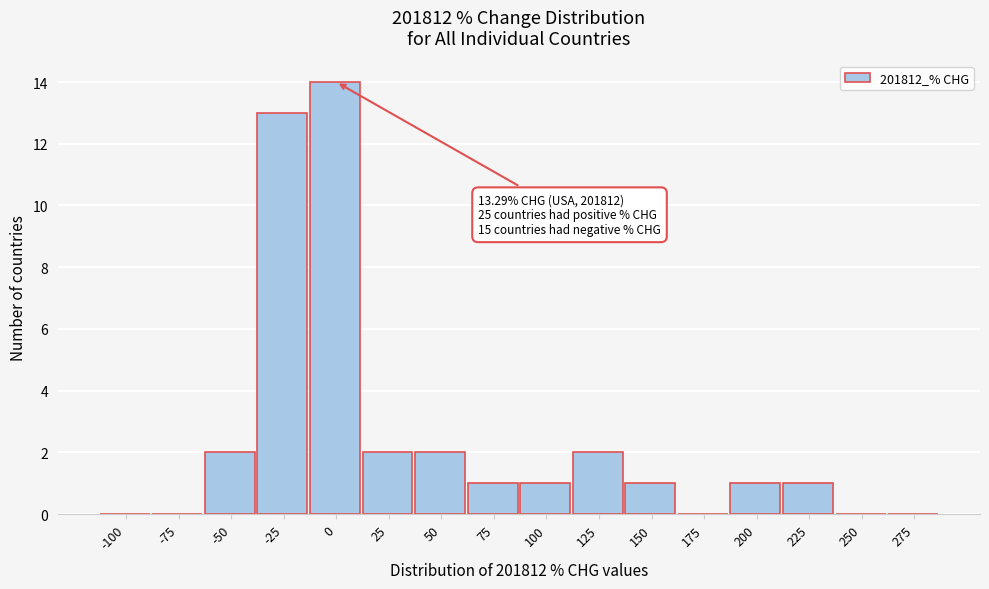

Reading right to left, what are all the values shown in this chart?

275=0	250=0	225=1	200=1	175=0	150=1	125=2	100=1	75=1	50=2	25=2	0=14	-25=13	-50=2	-75=0	-100=0